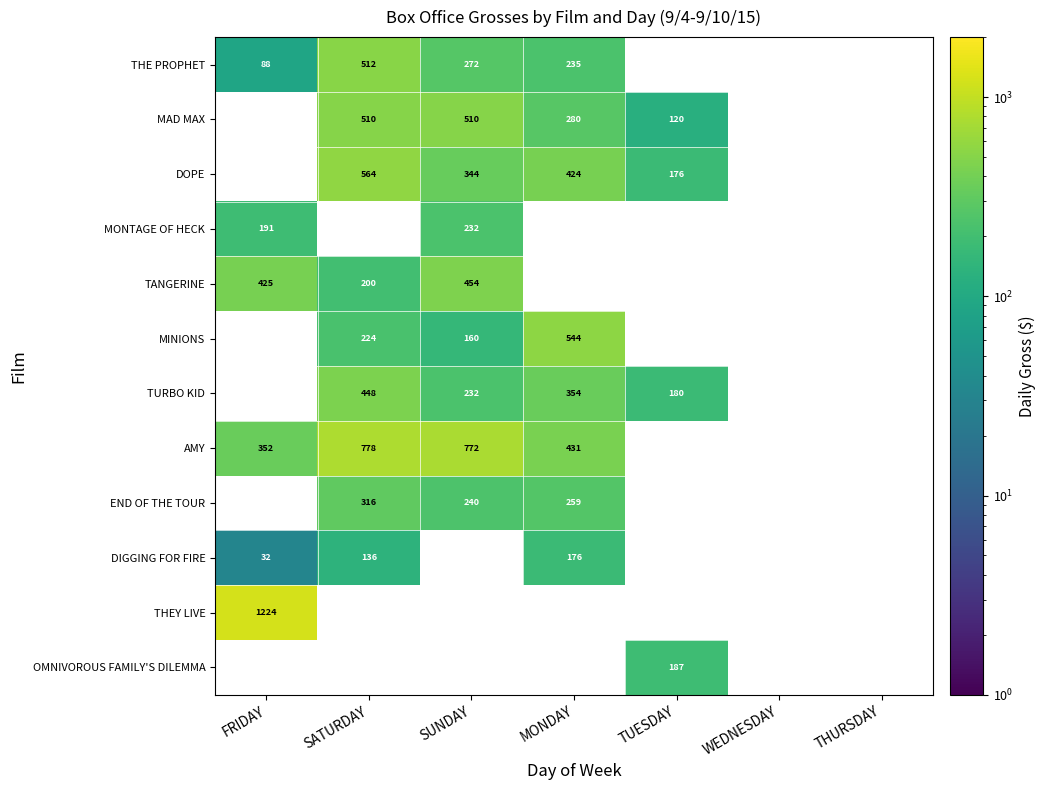

True or false: THEY LIVE has a value of 766 at FRIDAY.

False